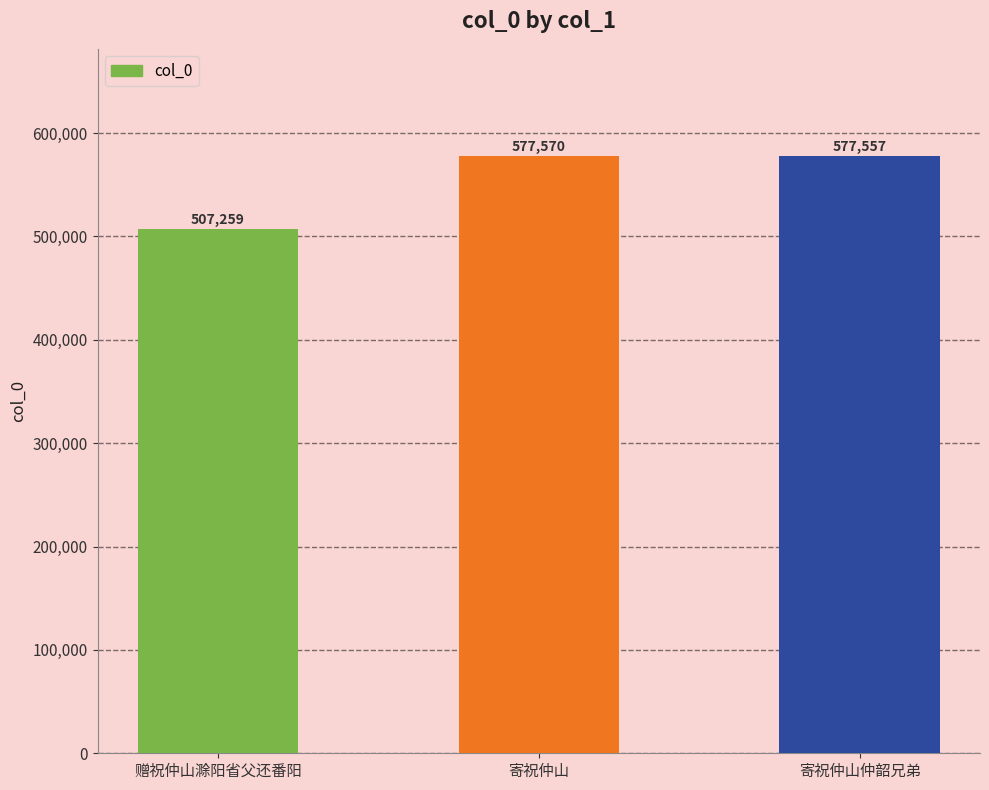

What is the ratio of the value at 寄祝仲山仲韶兄弟 to the value at 赠祝仲山滁阳省父还番阳?

1.1